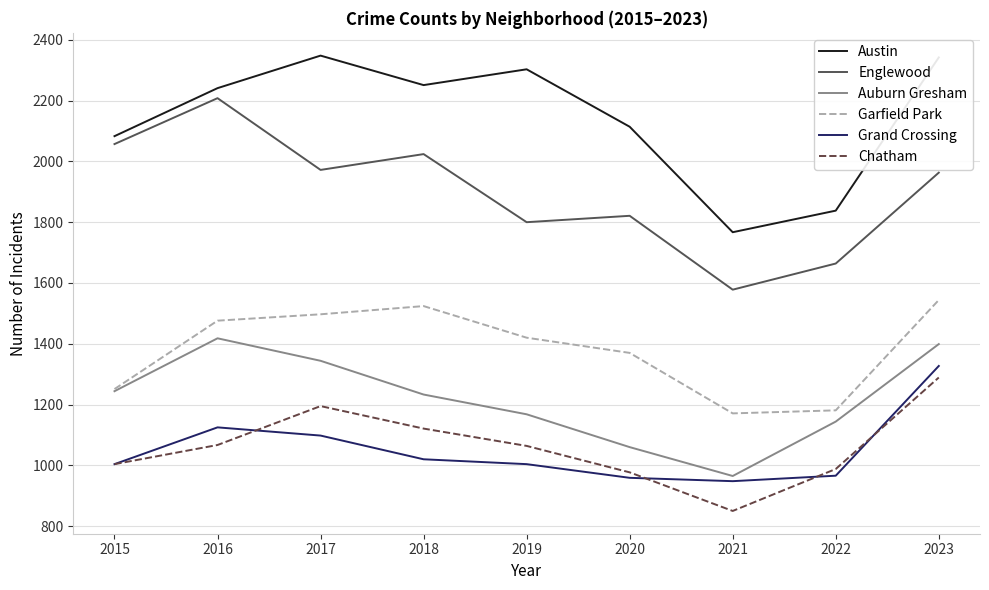

What is the difference between the second highest and second lowest values in the Auburn Gresham series?

339